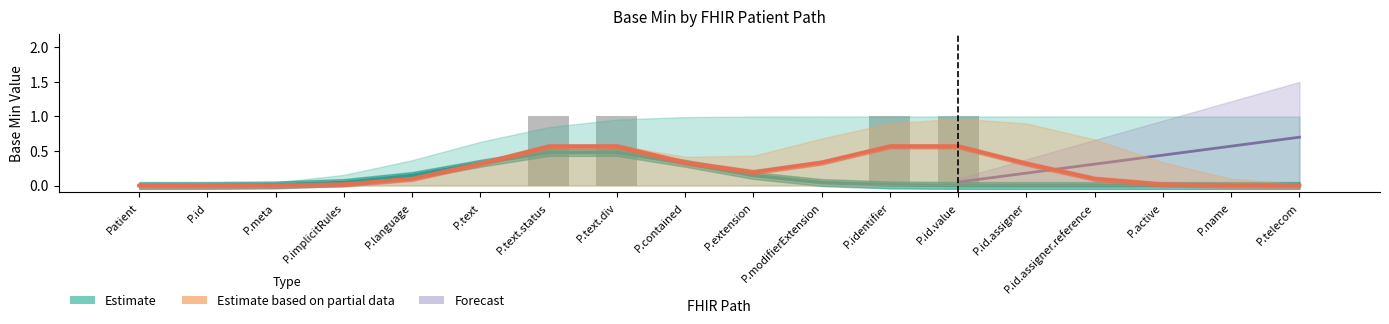

Rank the categories by Min (Partial) value from highest to lowest.

Patient.text.status, Patient.text.div, Patient.identifier, Patient.identifier.value, Patient, Patient.id, Patient.meta, Patient.implicitRules, Patient.language, Patient.text, Patient.contained, Patient.extension, Patient.modifierExtension, Patient.identifier.assigner, Patient.identifier.assigner.reference, Patient.active, Patient.name, Patient.telecom